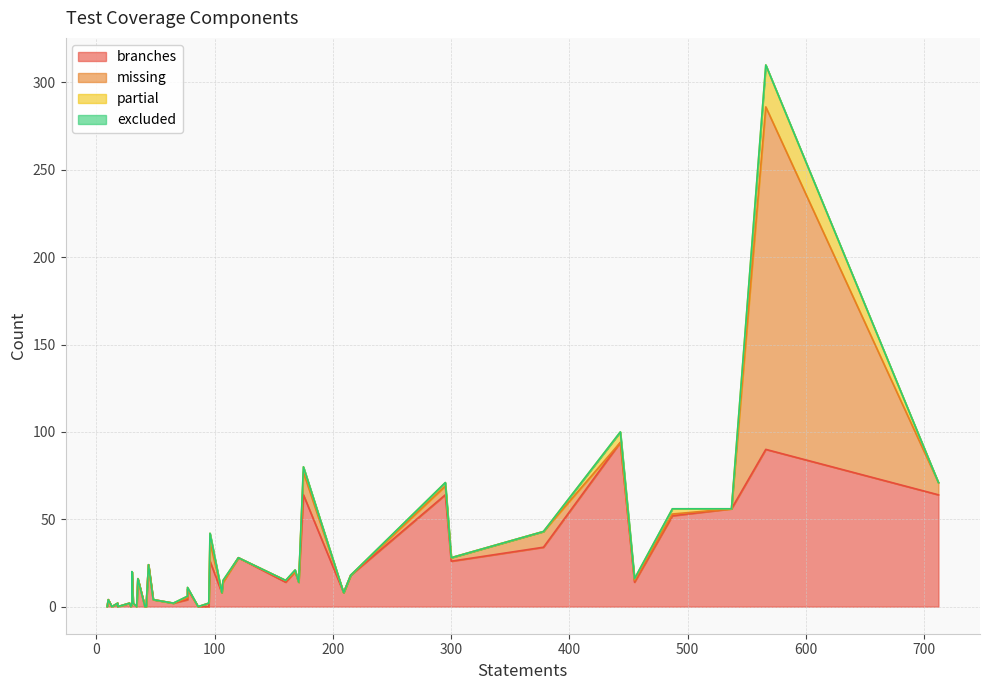

How many lines are shown in the chart?

4